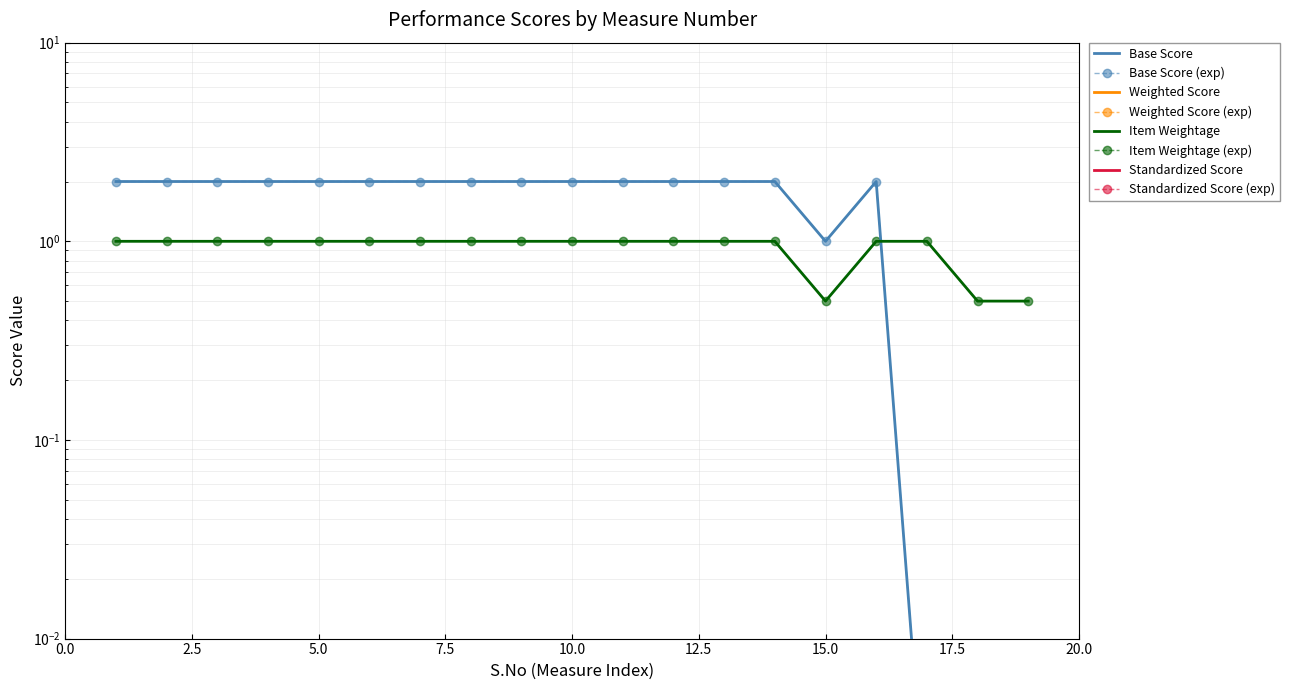

At how many categories does at least one series exceed 0?

19